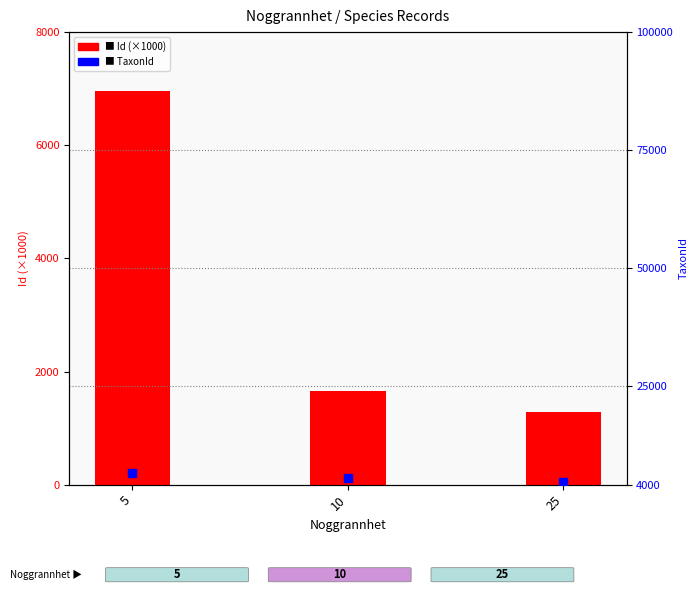

Which series contains the lowest Y value?

Id (×1000)